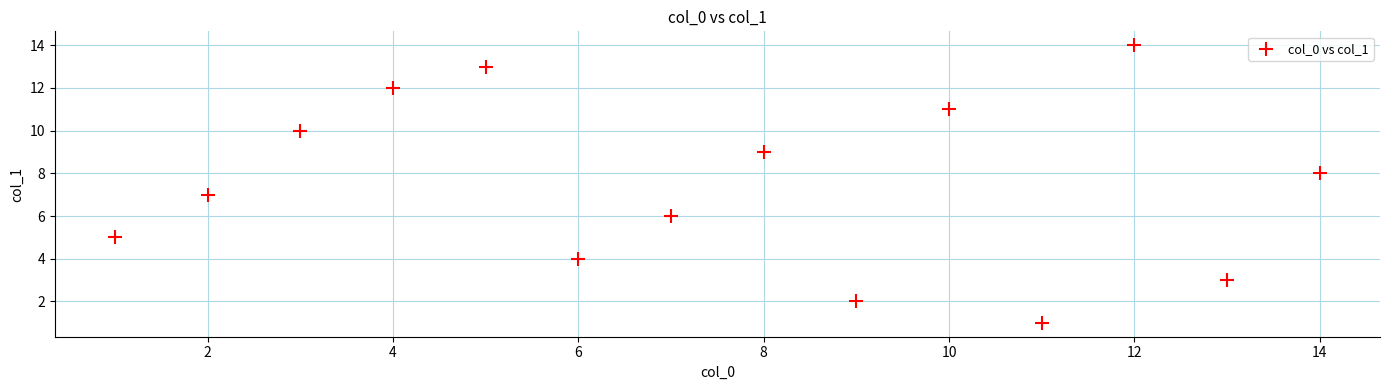

What is the range of X values (max minus min)?

13